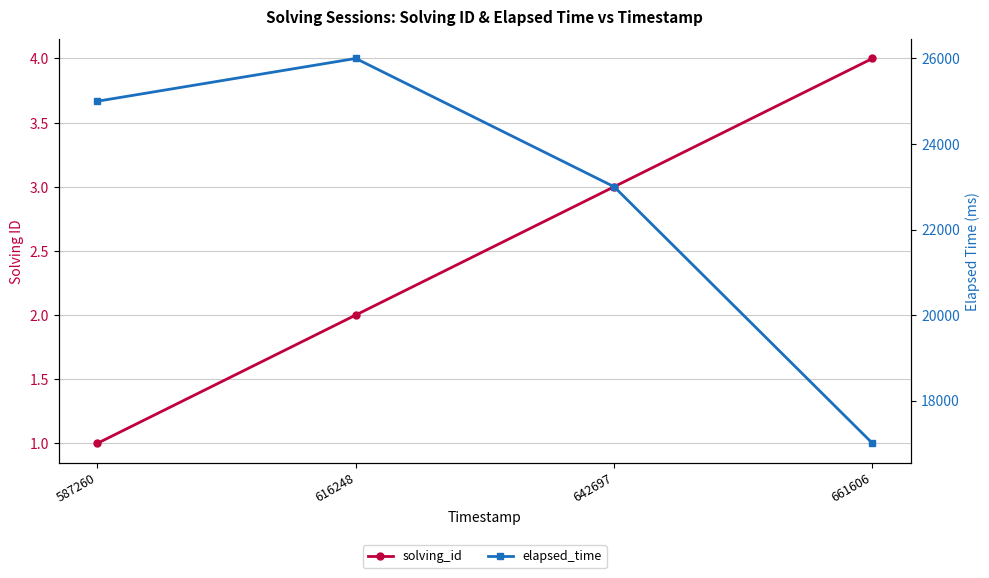

True or false: elapsed_time and solving_id cross at least once.

False